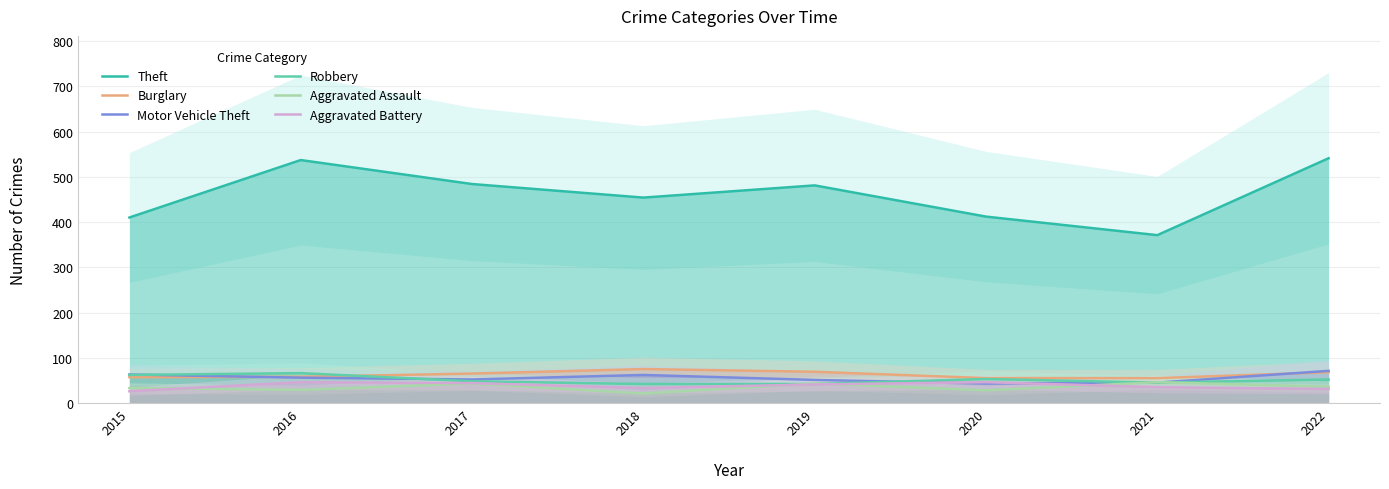

Where is the first local maximum for Aggravated Battery?

2016